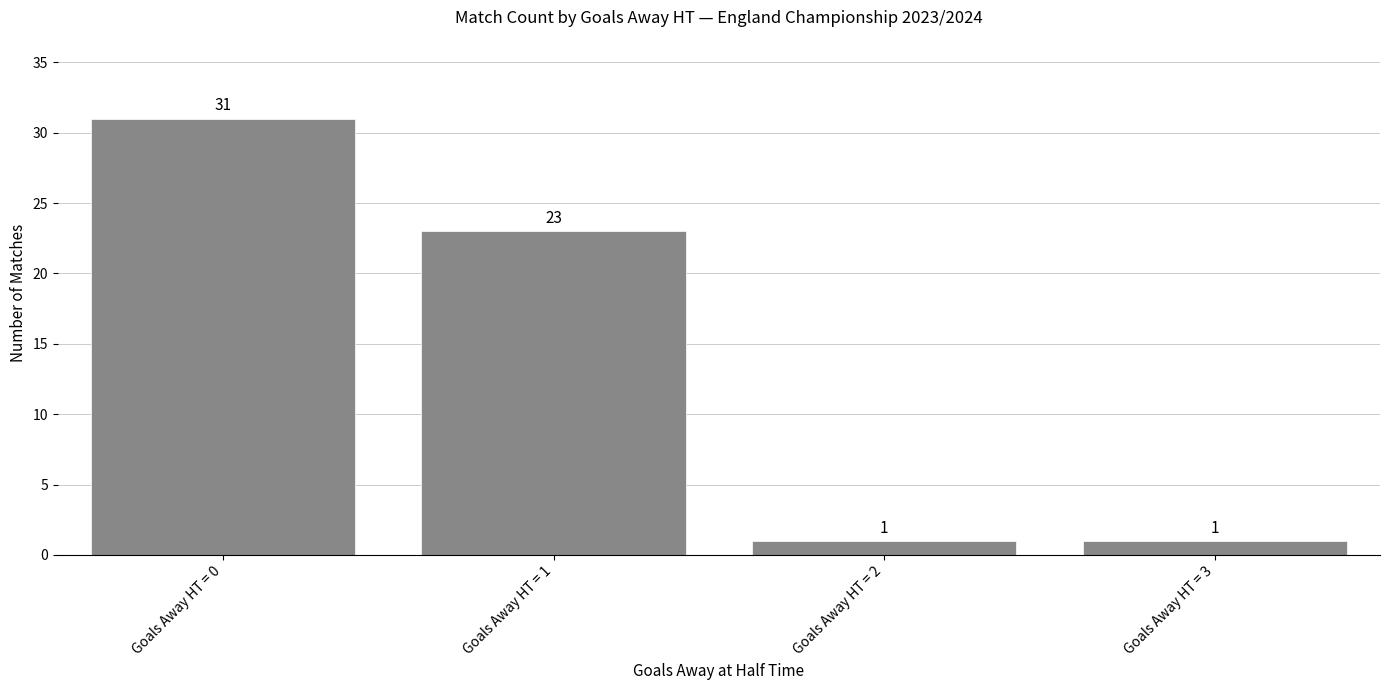

What is the value of the 1st bar from the left?

31